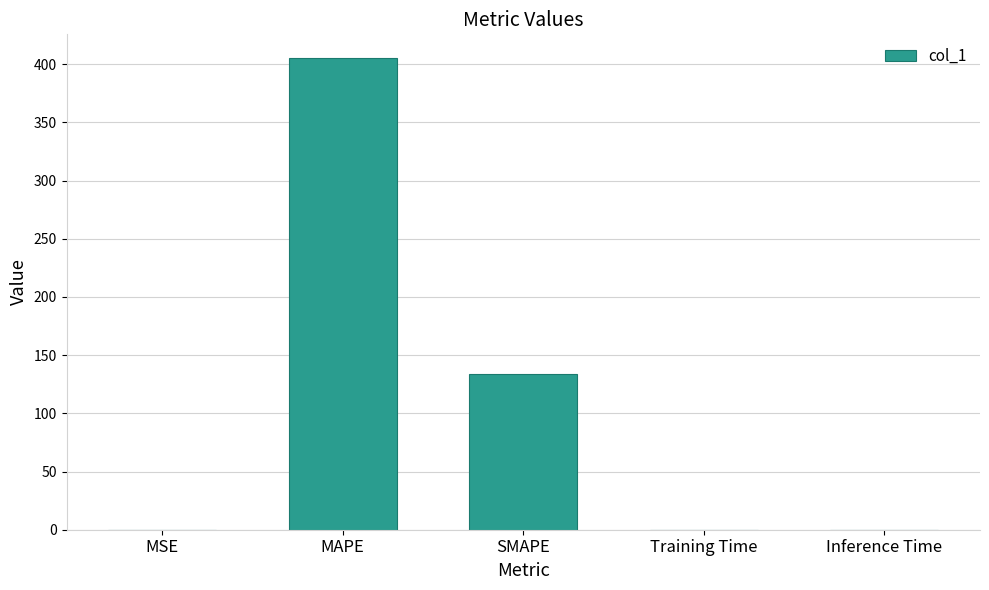

Which has a higher value, SMAPE or Training Time?

SMAPE